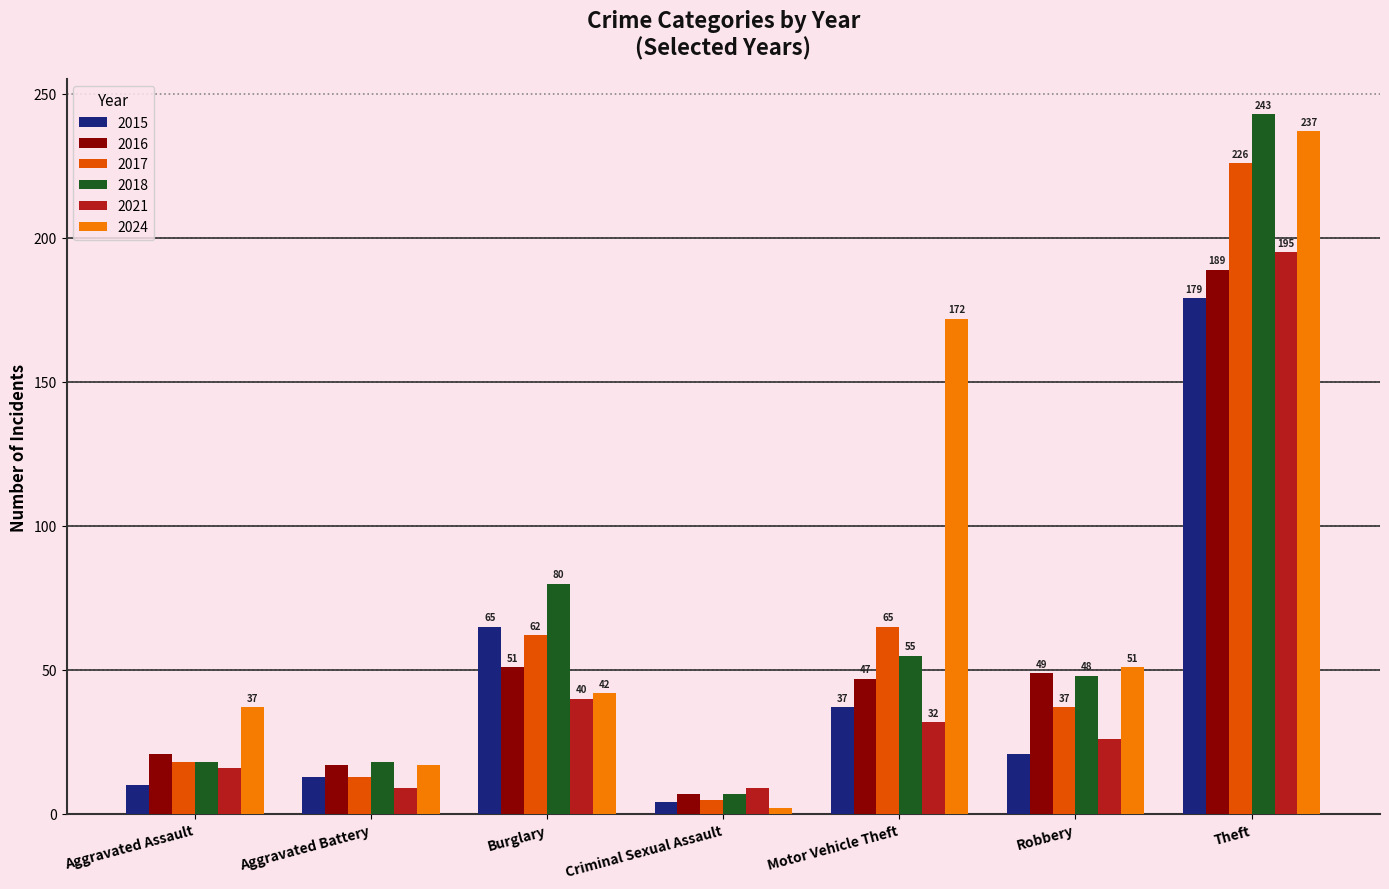

What is the spread (max minus min) of values at Theft?

64